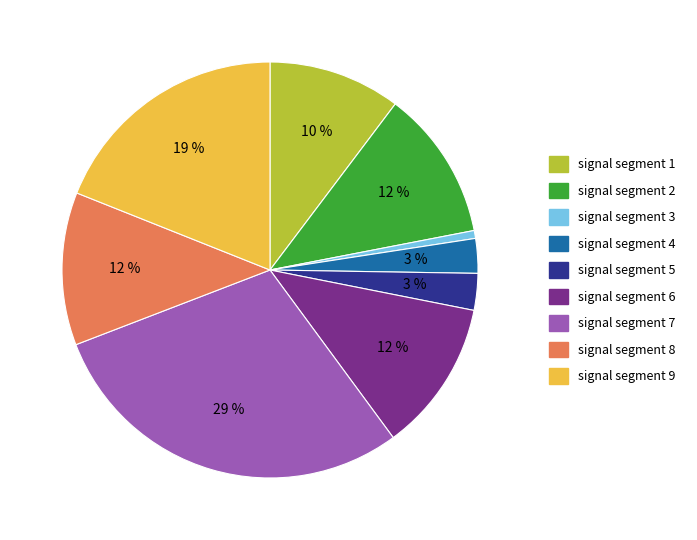

To the nearest percent, what percentage of the pie is signal segment 5?

3%